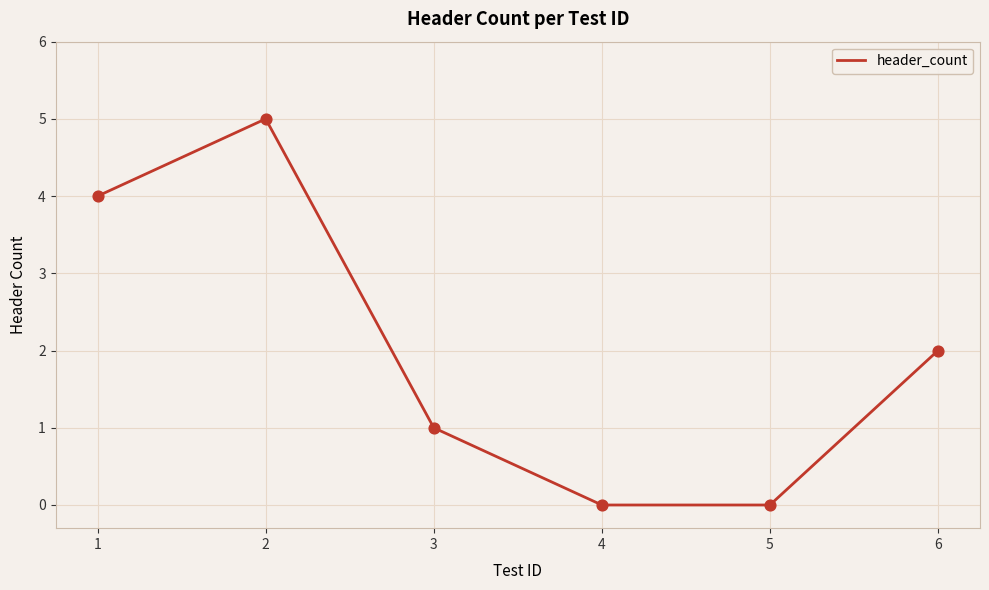

What is the change in value from 3 to 6?

+1